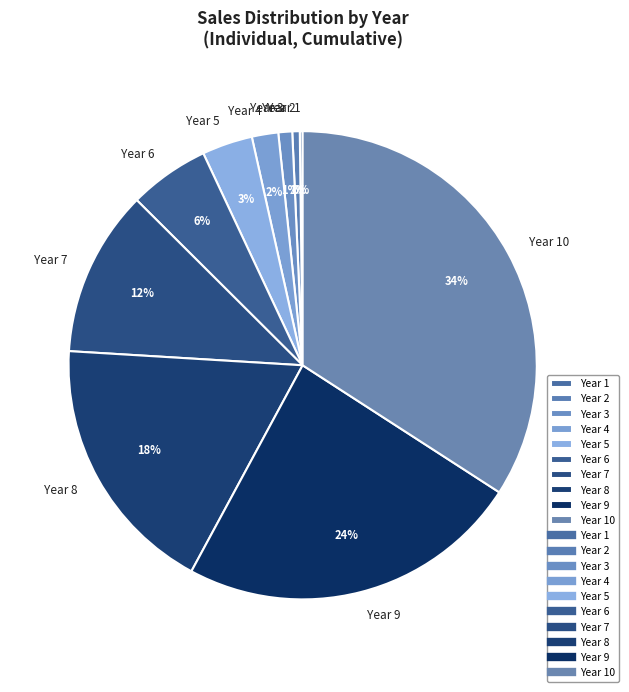

To the nearest percent, what portion does Year 6 represent?

6%